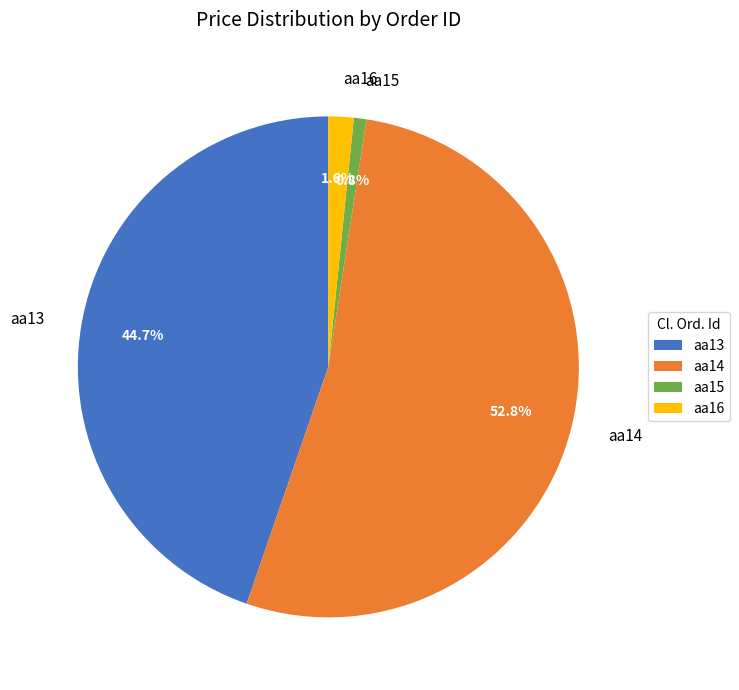

The aa14 slice represents 53% of the pie. True or false?

True